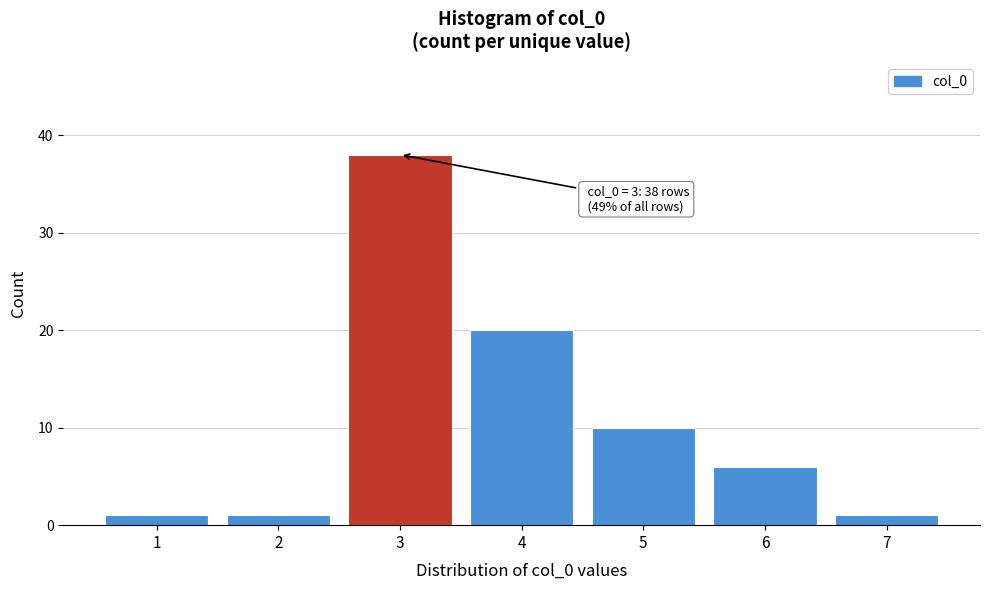

Reading right to left, what are all the values shown in this chart?

1	6	10	20	38	1	1